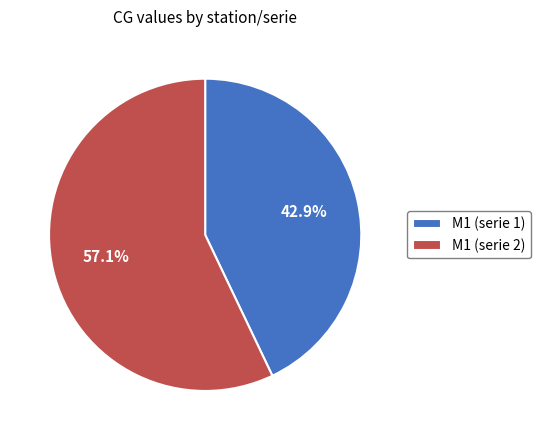

What percentage is the M1 (serie 2) slice, to the nearest percent?

57%